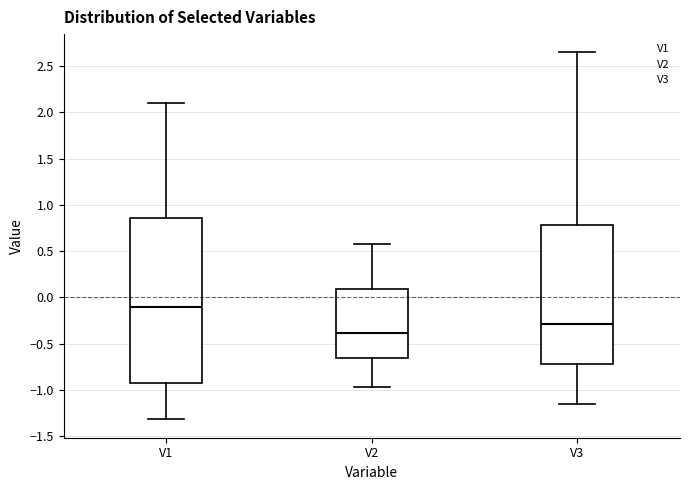

Reading left to right, read every box against the y-axis: the position of its median line, the range the box covers, and the ends of its whiskers. The values are not printed on the chart, so give them approximately, as read against the axis.

V1: median -0.10, box -0.95 to 0.85, whiskers -1.30 to 2.10
V2: median -0.40, box -0.65 to 0.10, whiskers -0.95 to 0.60
V3: median -0.30, box -0.70 to 0.80, whiskers -1.15 to 2.65